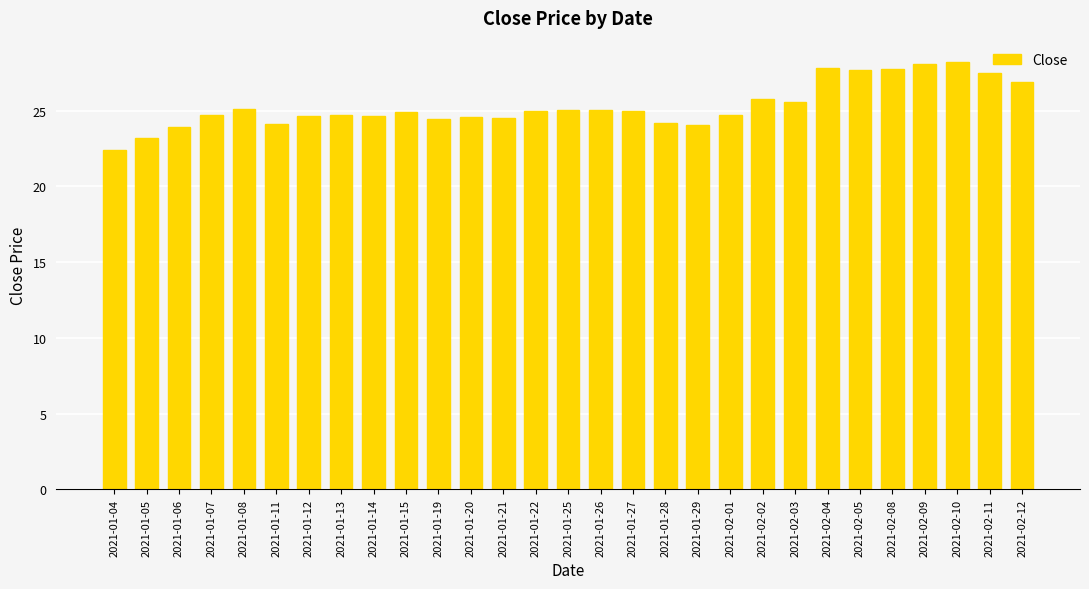

What value does the data have at 2021-01-27?

25.0